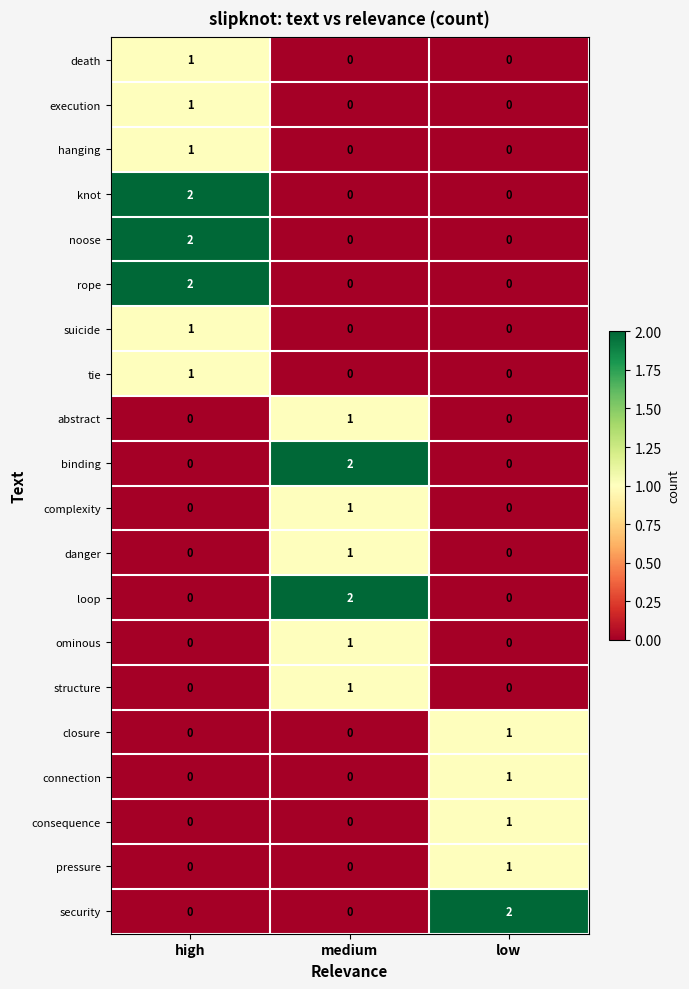

What is the total value across all series at low?

6